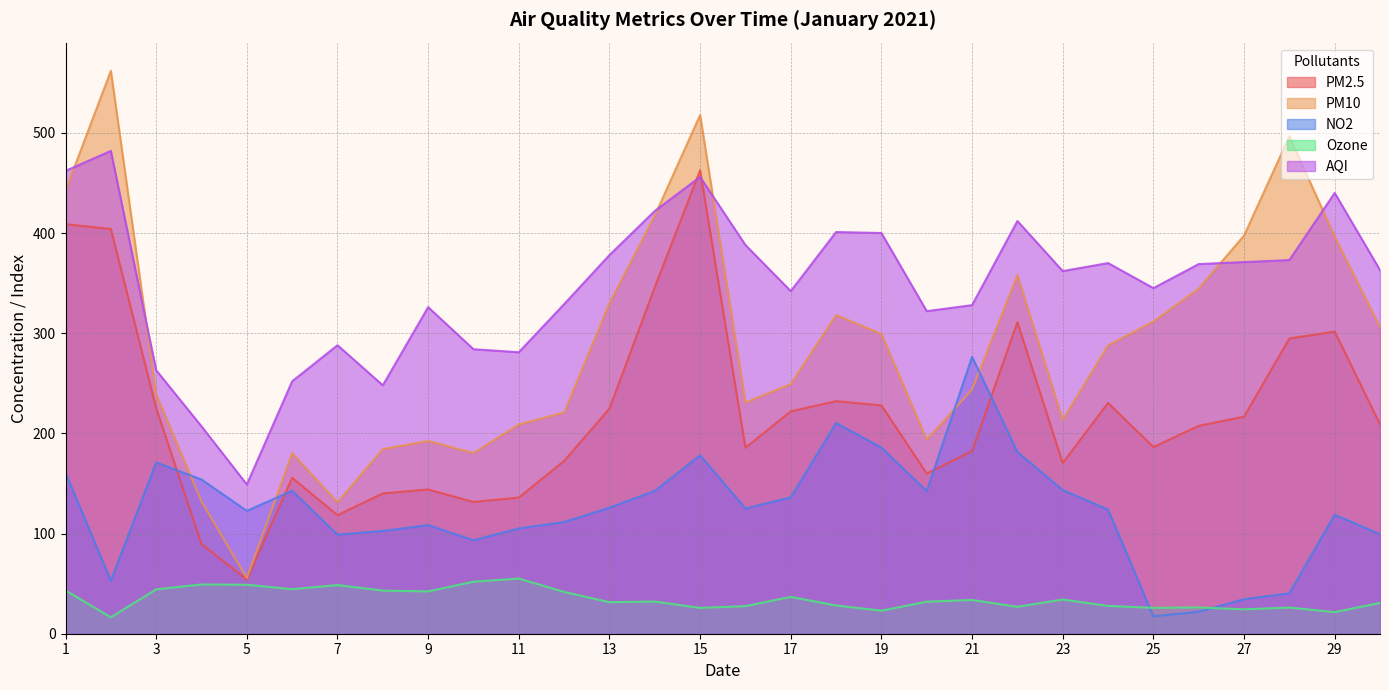

Which series has the widest spread of values?

PM10